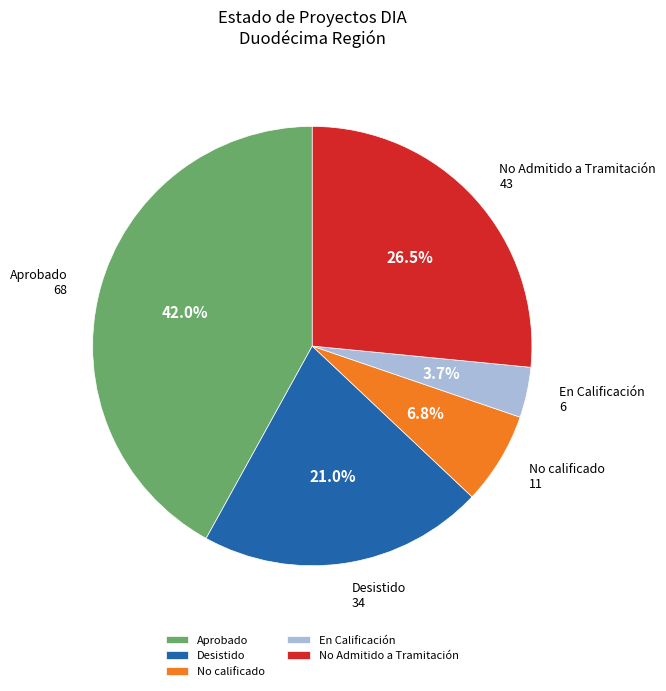

Which category has the smallest portion of the pie?

En Calificación